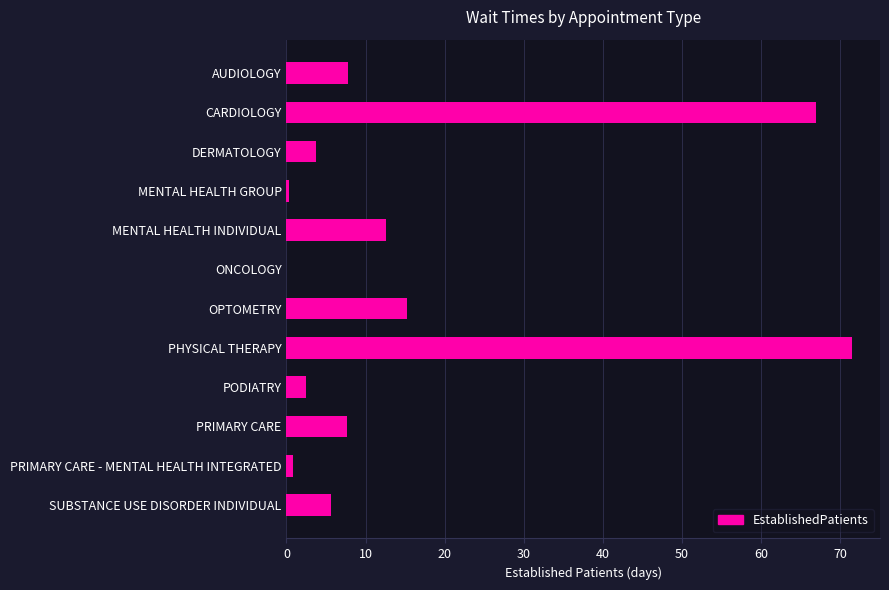

What is the maximum value shown in the chart?

71.5